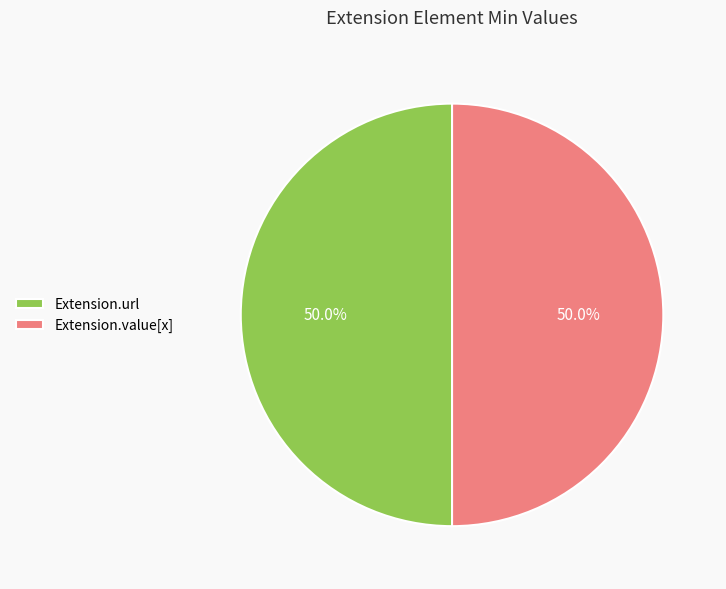

What is the ratio of the value at Extension.url to the value at Extension.value[x]?

1.0